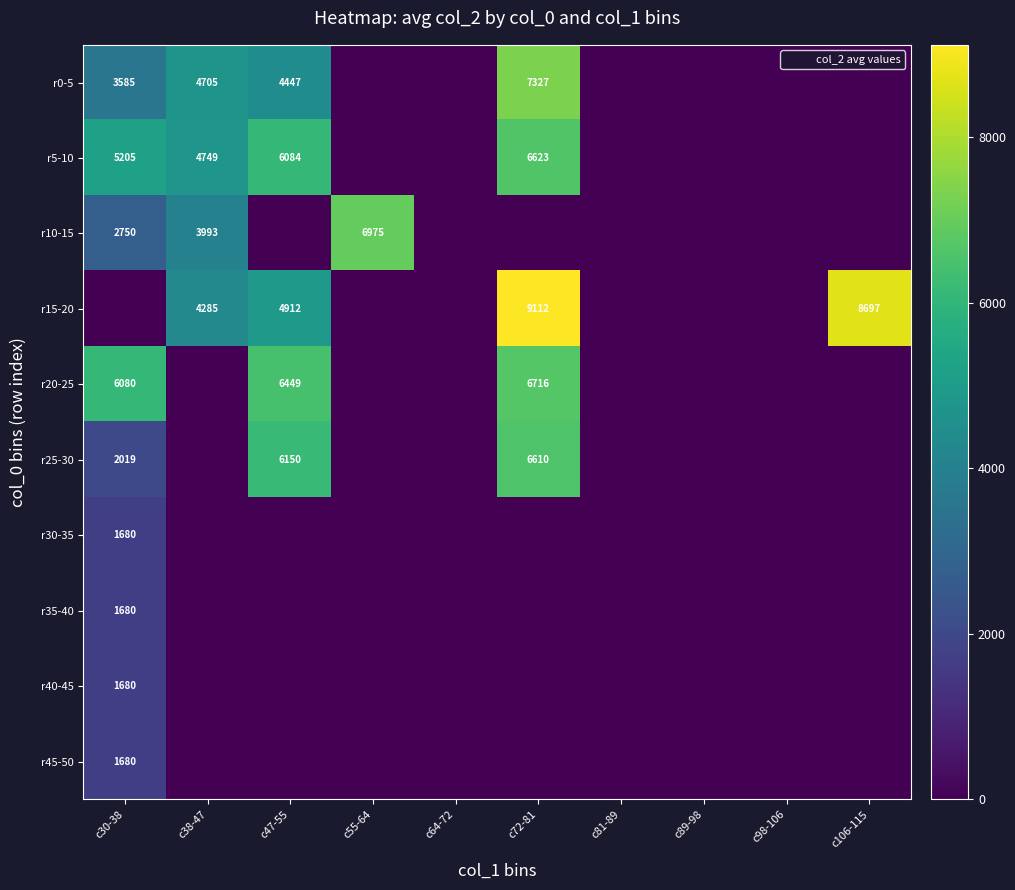

The value of r30-35 at c30-38 is 2632. True or false?

False